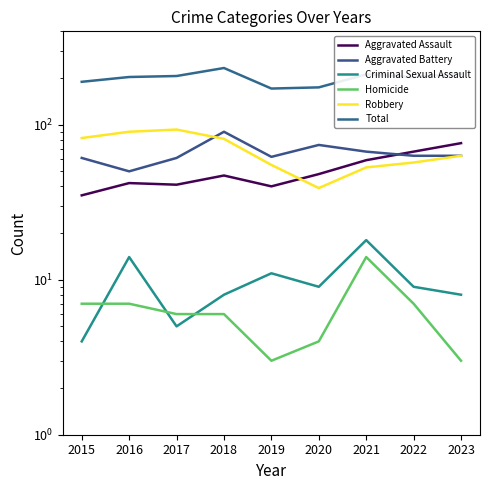

At how many categories does at least one series exceed 139?

9